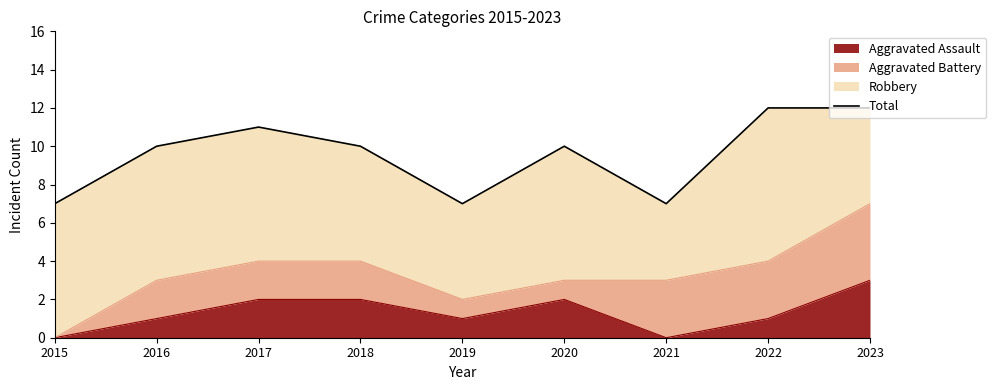

What is the value of the 2nd point from the left?

10